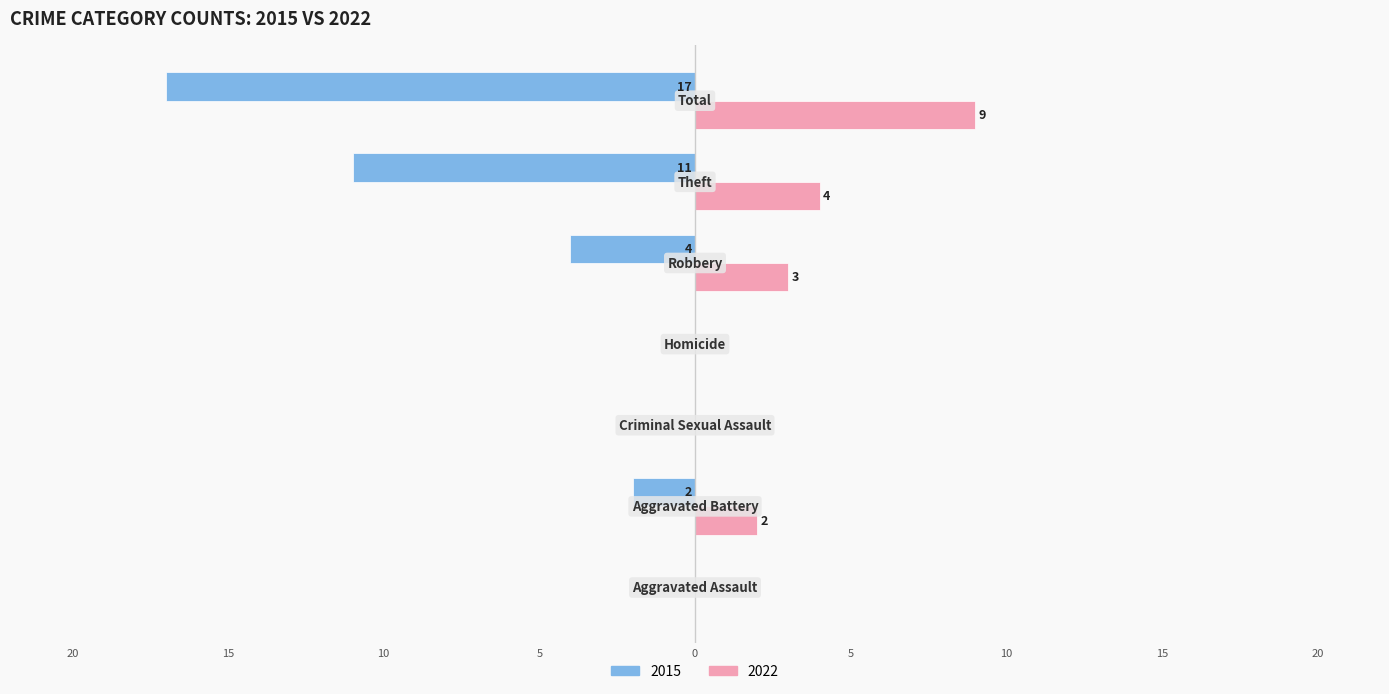

Reading right to left, transcribe all the data shown in this chart.

2015: Total=-17	Theft=-11	Robbery=-4	Homicide=0	Criminal Sexual Assault=0	Aggravated Battery=-2	Aggravated Assault=0
2022: Total=9	Theft=4	Robbery=3	Homicide=0	Criminal Sexual Assault=0	Aggravated Battery=2	Aggravated Assault=0